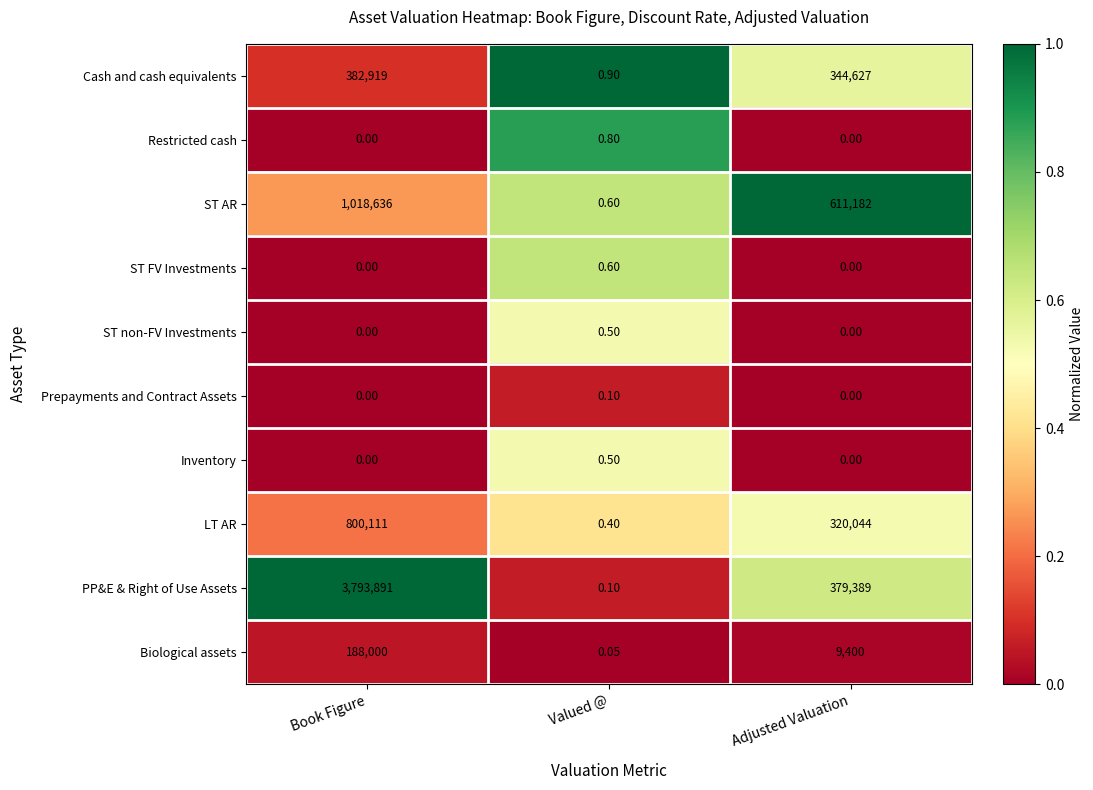

Which category has the highest value in the PP&E & Right of Use Assets series?

Book Figure